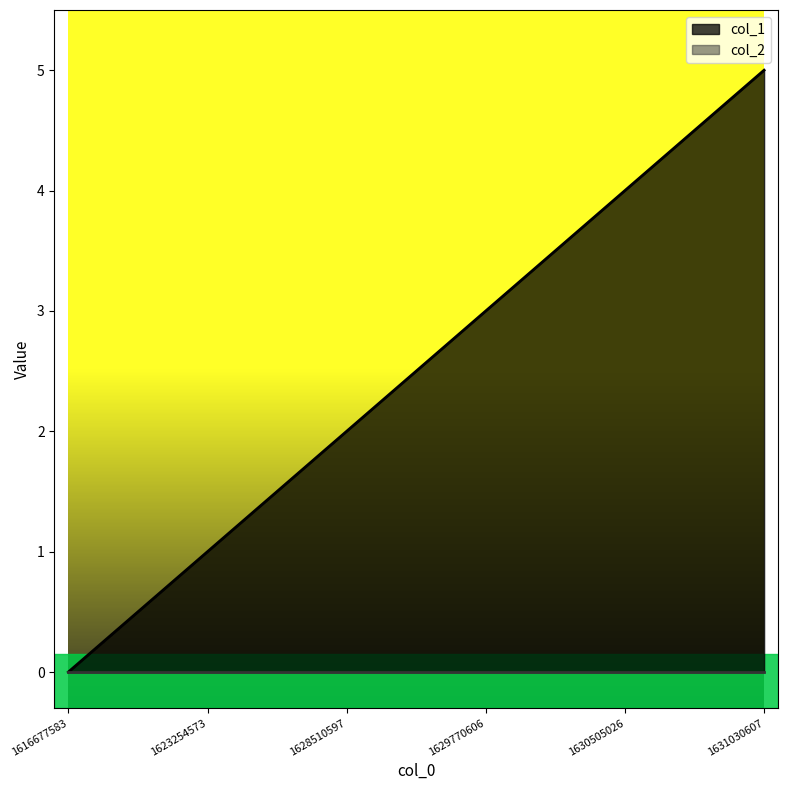

Is it true that the value at 1628510597 is 3?

False